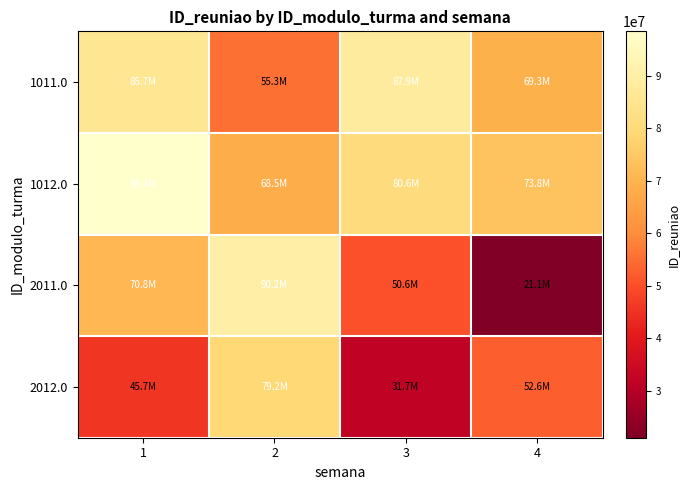

Which series has the largest total across all categories?

1012.0